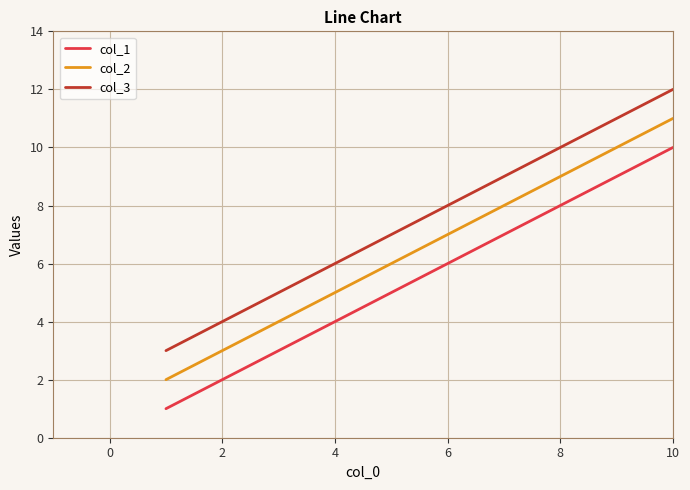

What are all the series names shown in the legend?

col_1, col_2, col_3